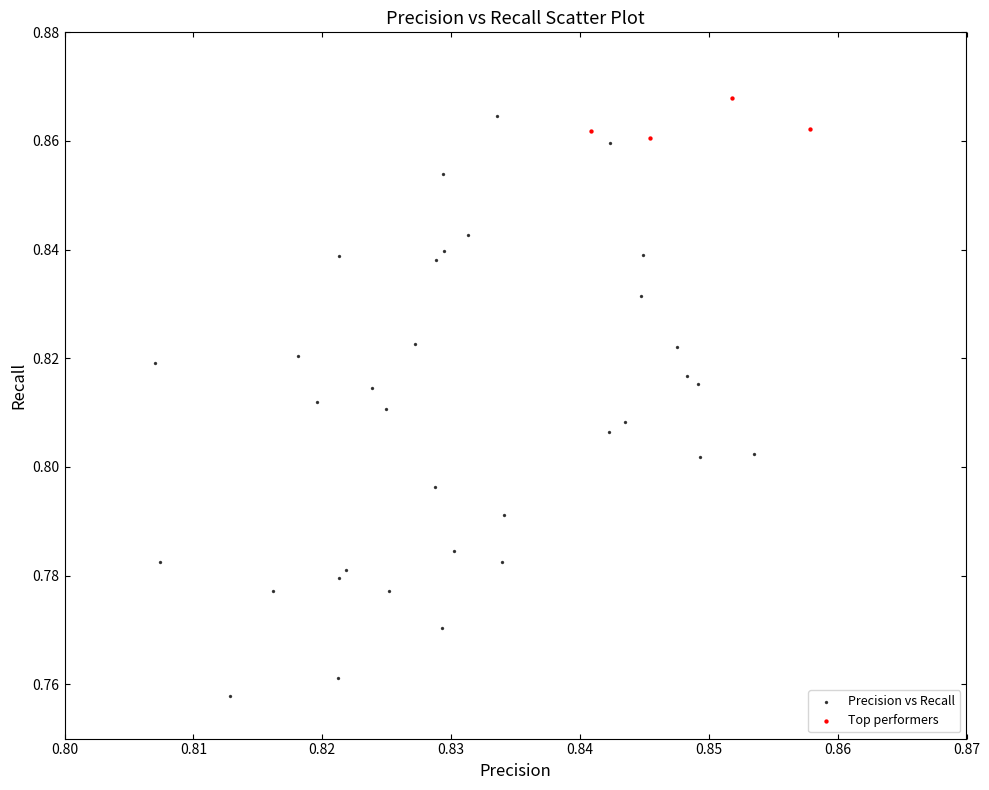

Which series has the widest spread of Y values?

Precision vs Recall